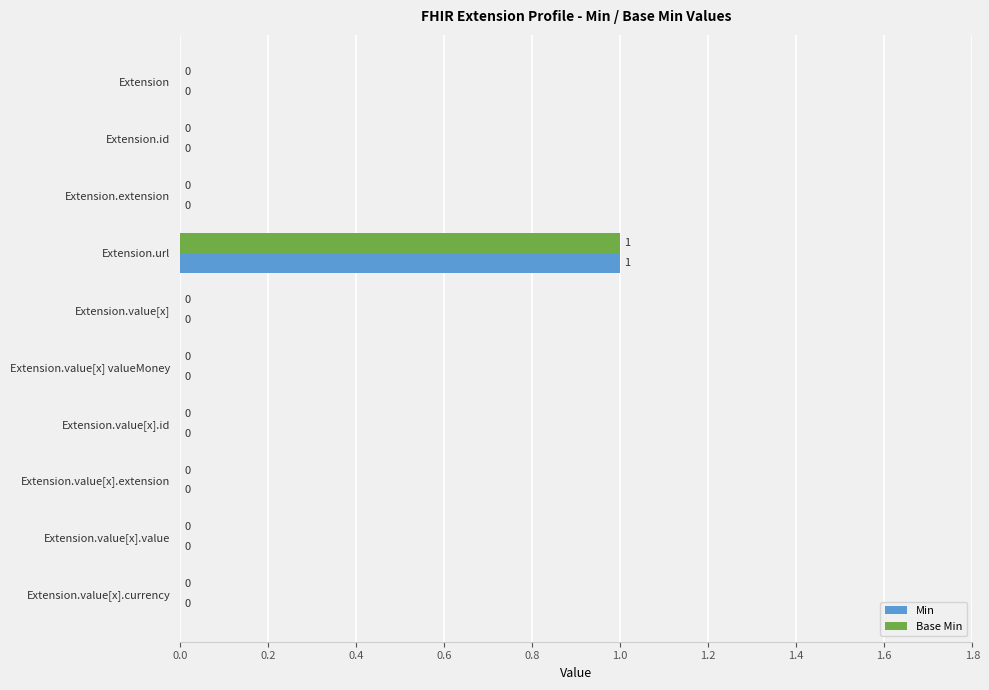

Is it true that Base Min equals 0 at Extension.value[x].value?

True